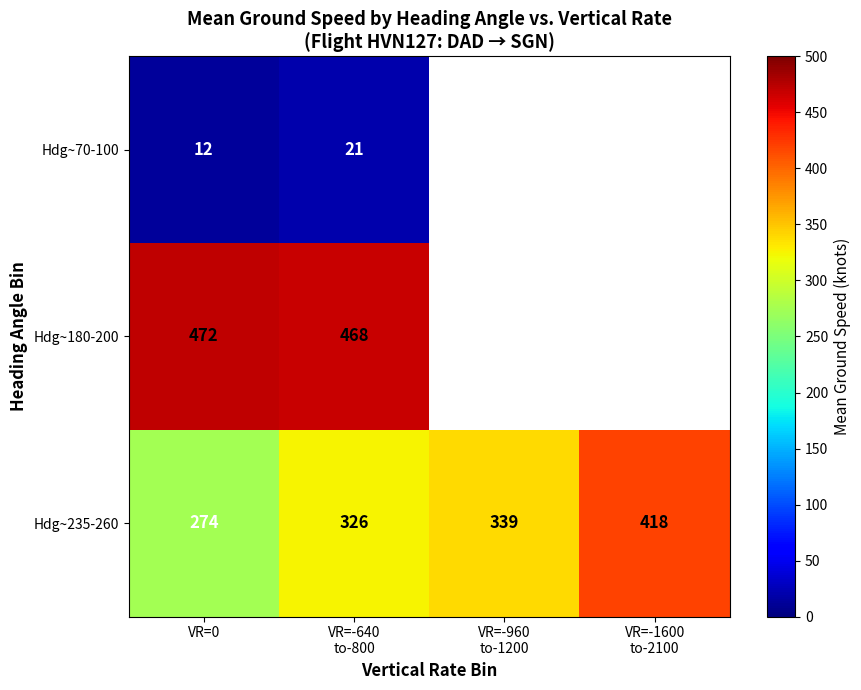

What is the sum of all Hdg~235-260 values?

1357.0